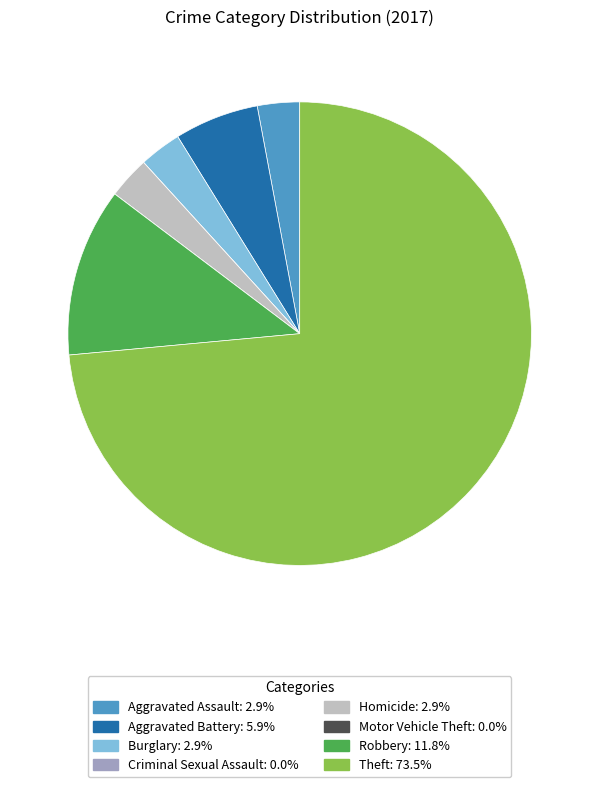

Does any single category account for the majority?

Yes